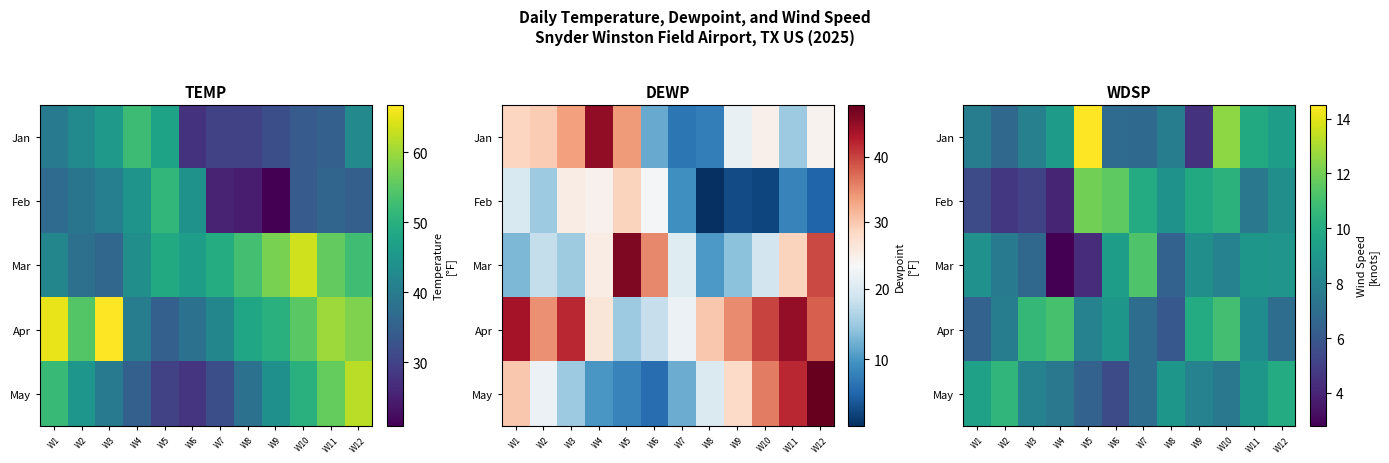

What is the maximum value shown in the chart?

14.5